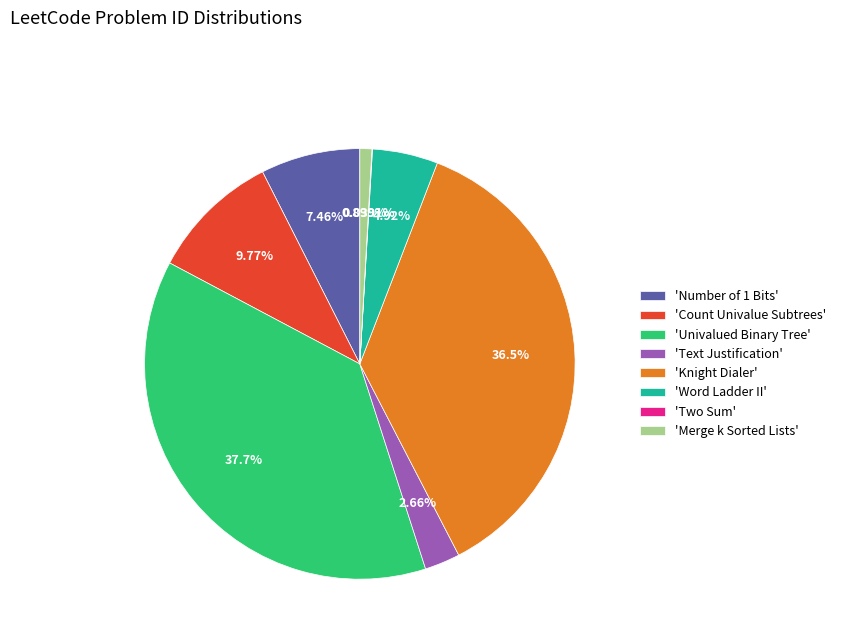

Combined, do 'Knight Dialer' and 'Text Justification' account for over 50%?

No